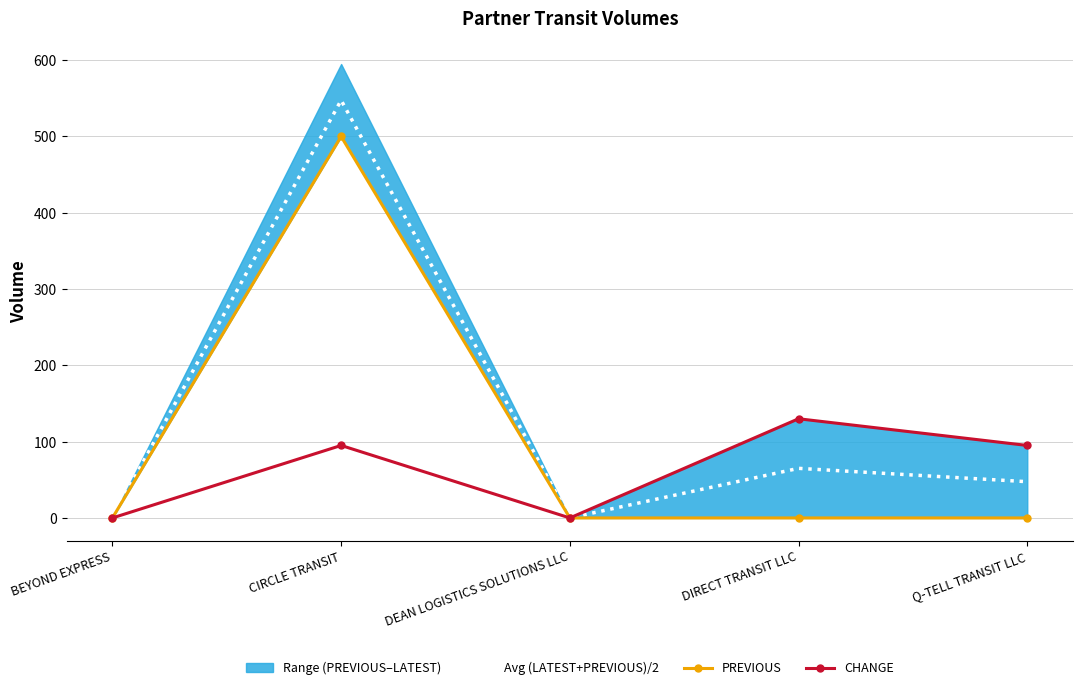

What position from the left is DEAN LOGISTICS SOLUTIONS LLC?

3